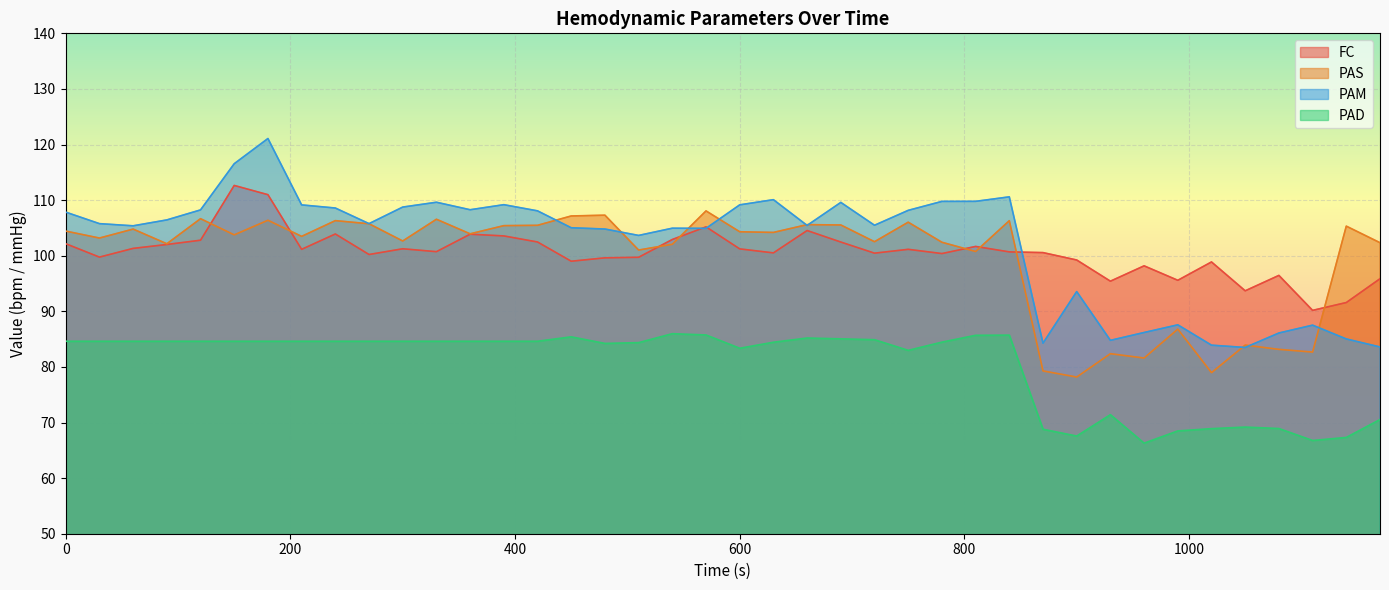

True or false: PAS has more than 2 points higher than both neighbors.

True